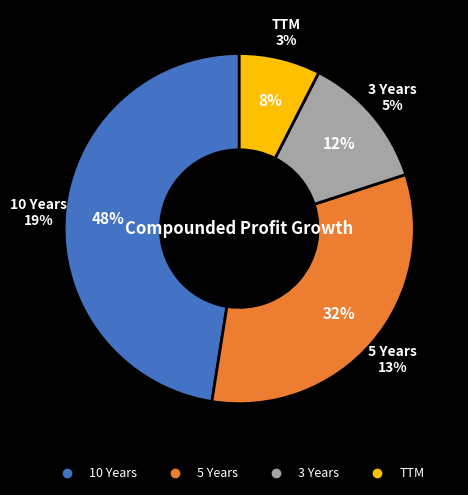

Rank the categories by value from lowest to highest.

TTM, 3 Years, 5 Years, 10 Years